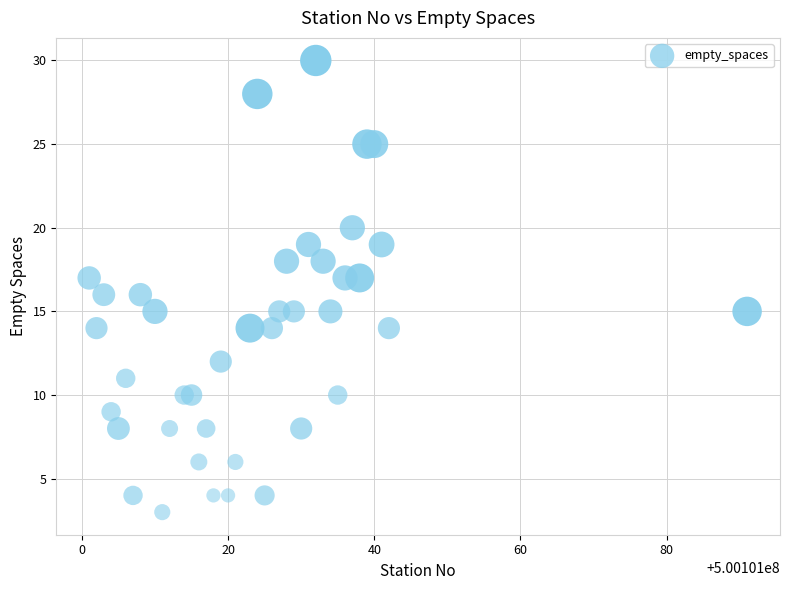

What is the range of Y values (max minus min)?

27